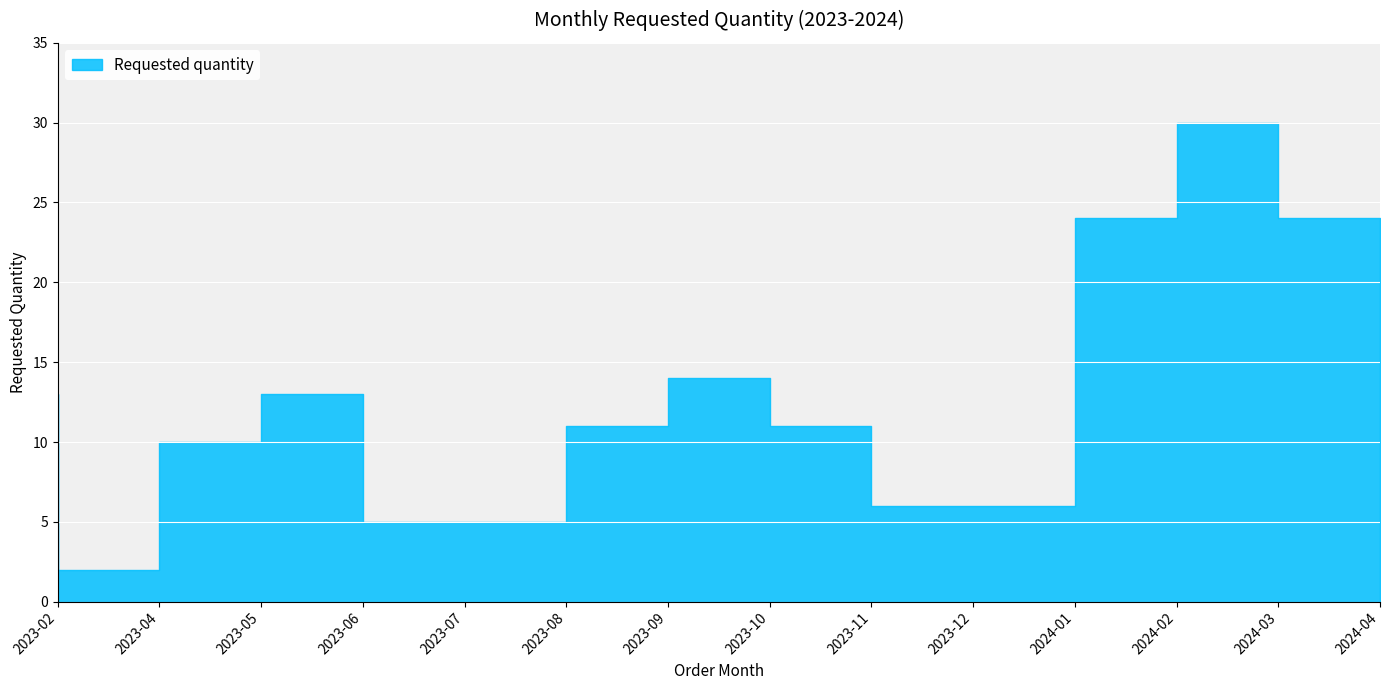

Is it true that the value at 2023-12 is 6?

True